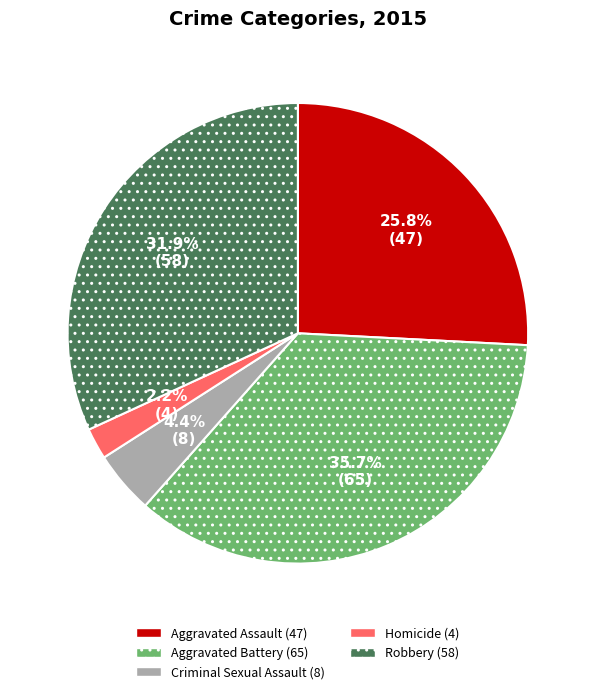

To the nearest percent, what portion does Criminal Sexual Assault represent?

4%